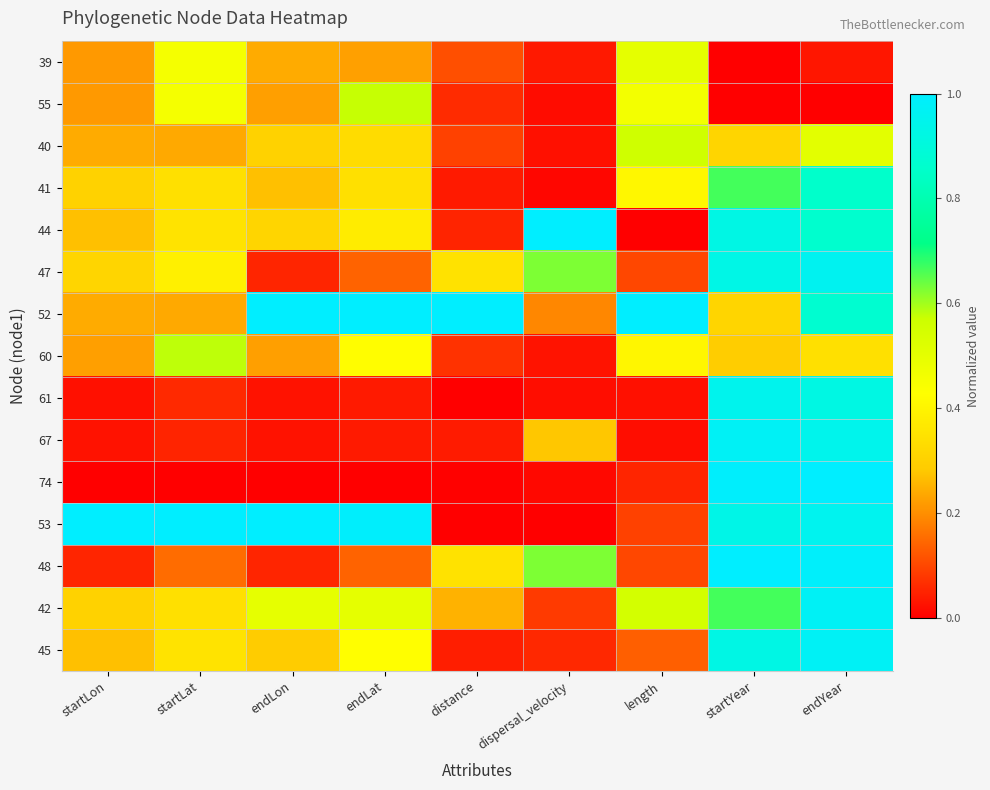

What is the total value across all series at endYear?

11.2